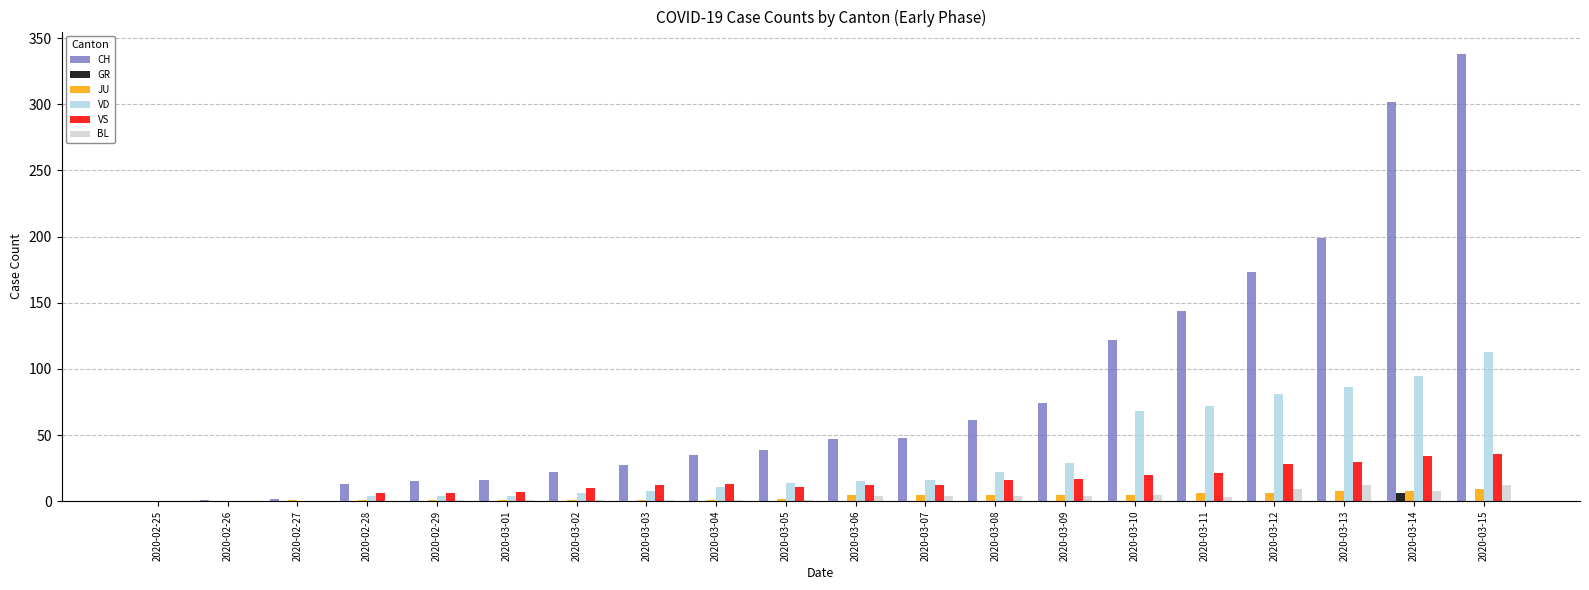

What is the difference between the VD values at 2020-03-11 and 2020-02-28?

68